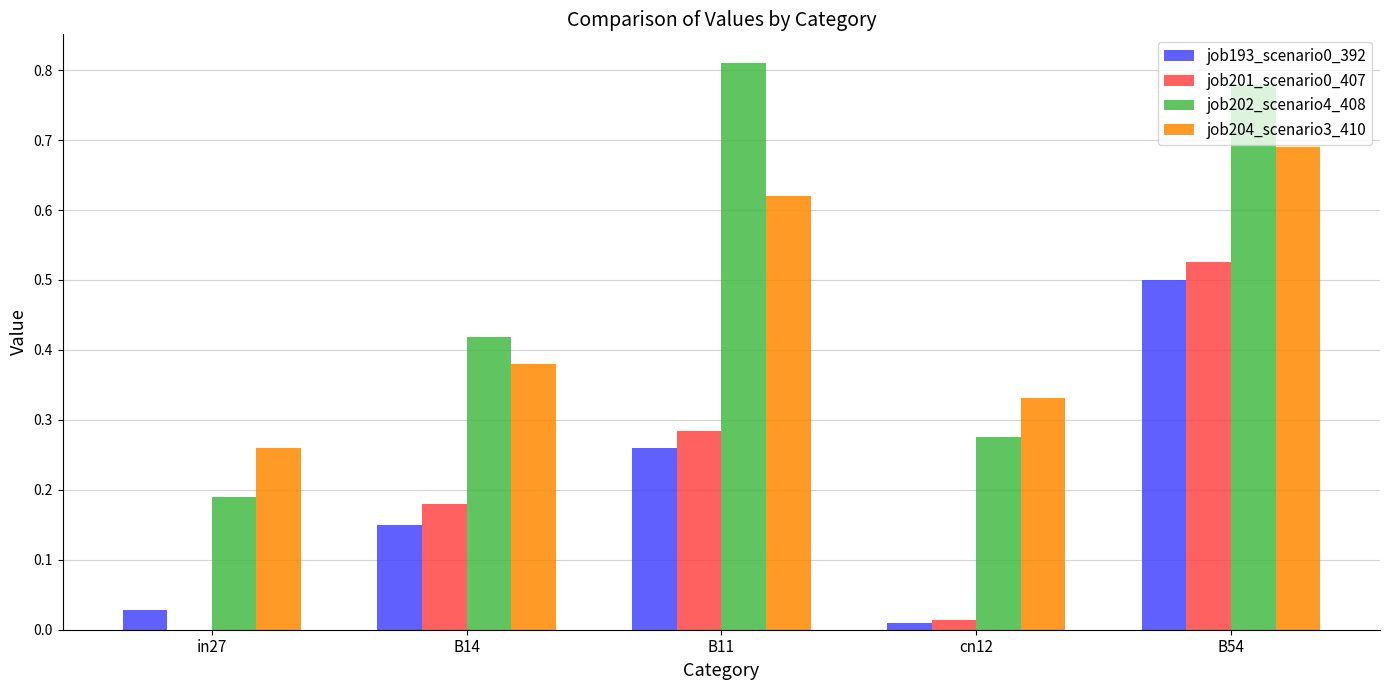

What is the total value across all series at B11?

2.0